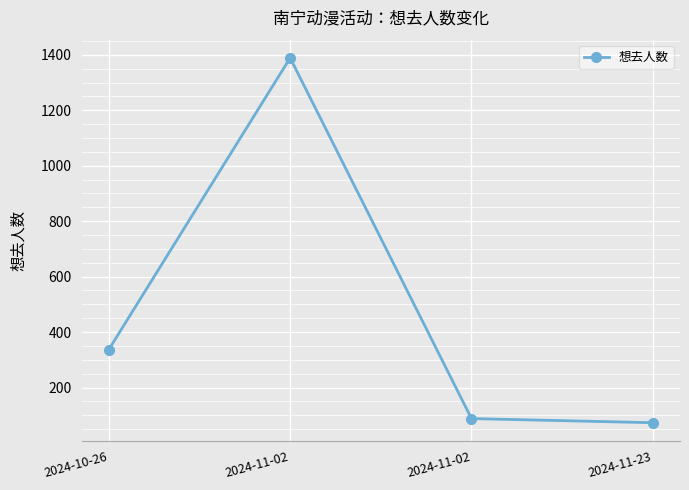

What is the maximum value shown in the chart?

1389